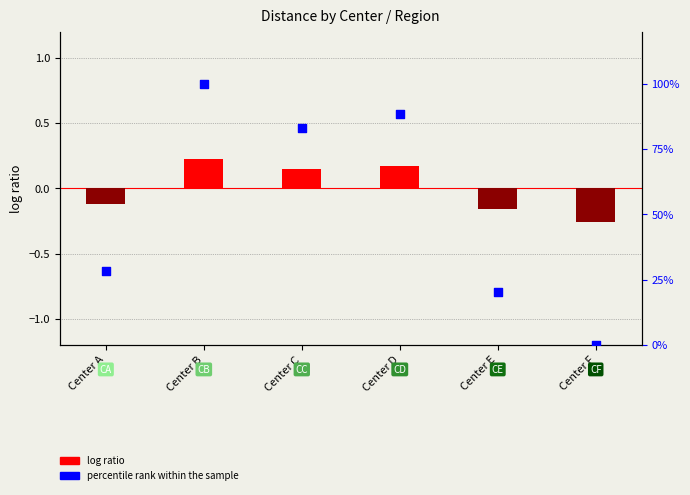

At which category is the sum across all series the highest?

Center B